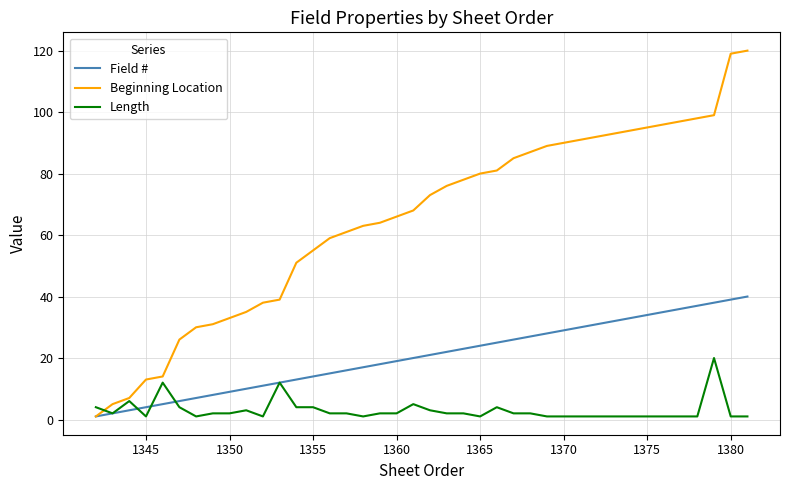

List the series in order of their overall mean, lowest first.

Length, Field #, Beginning Location